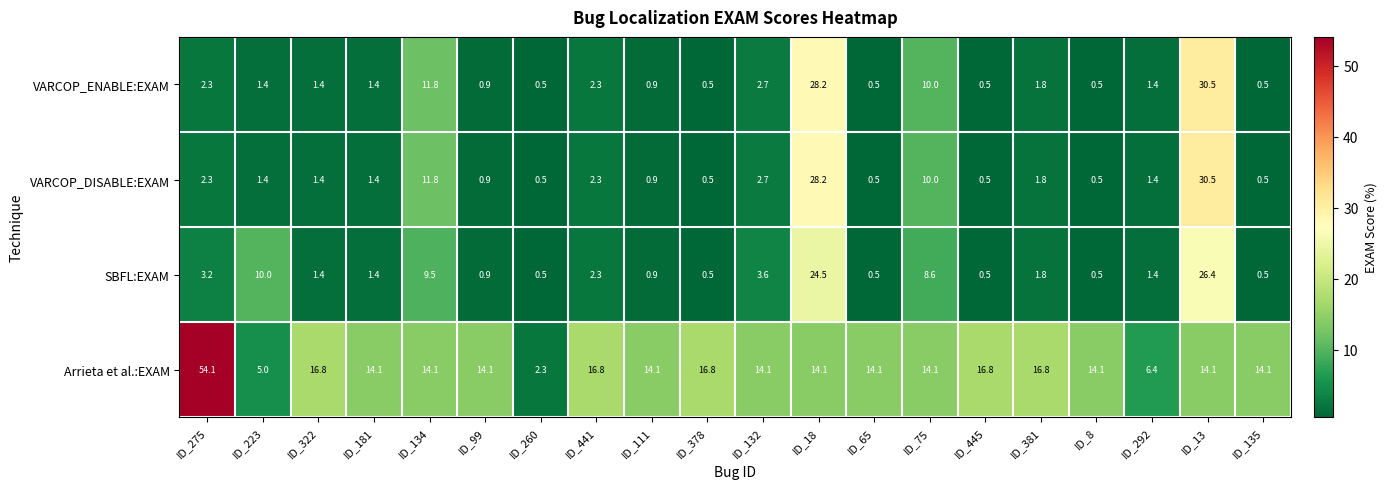

What is the sum of all VARCOP_ENABLE:EXAM values?

100.0